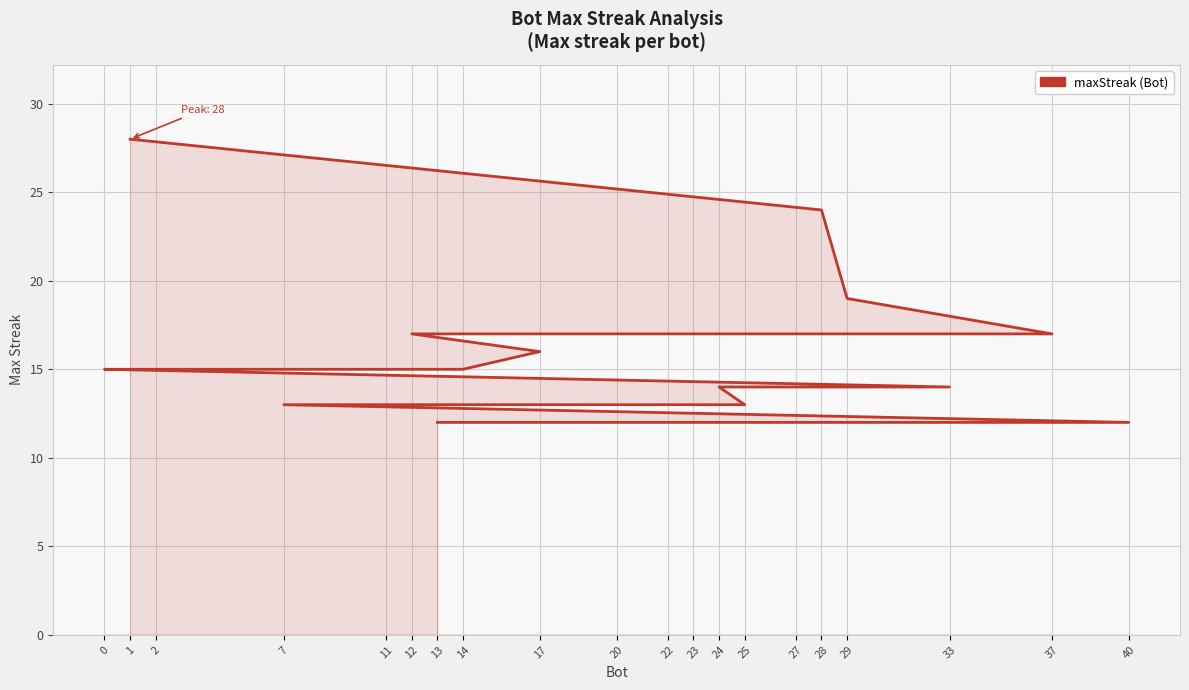

Where is the data nearest to the value 20?

29